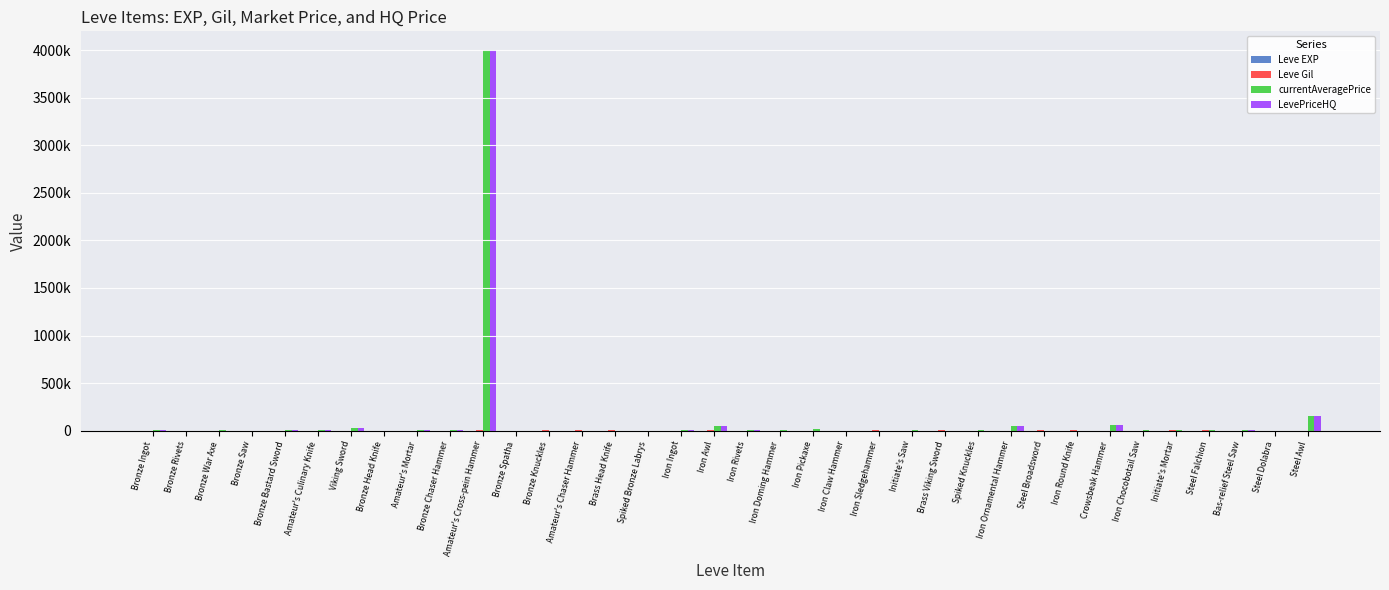

Which has a higher value, Amateur's Chaser Hammer or Amateur's Mortar?

Amateur's Chaser Hammer